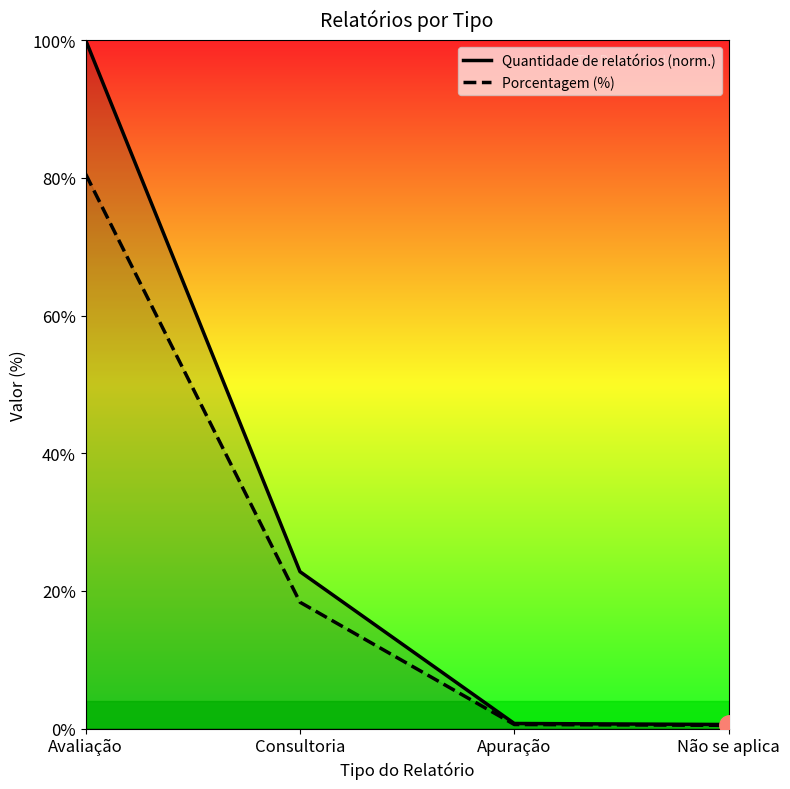

At which label is the value closest to 40?

Consultoria